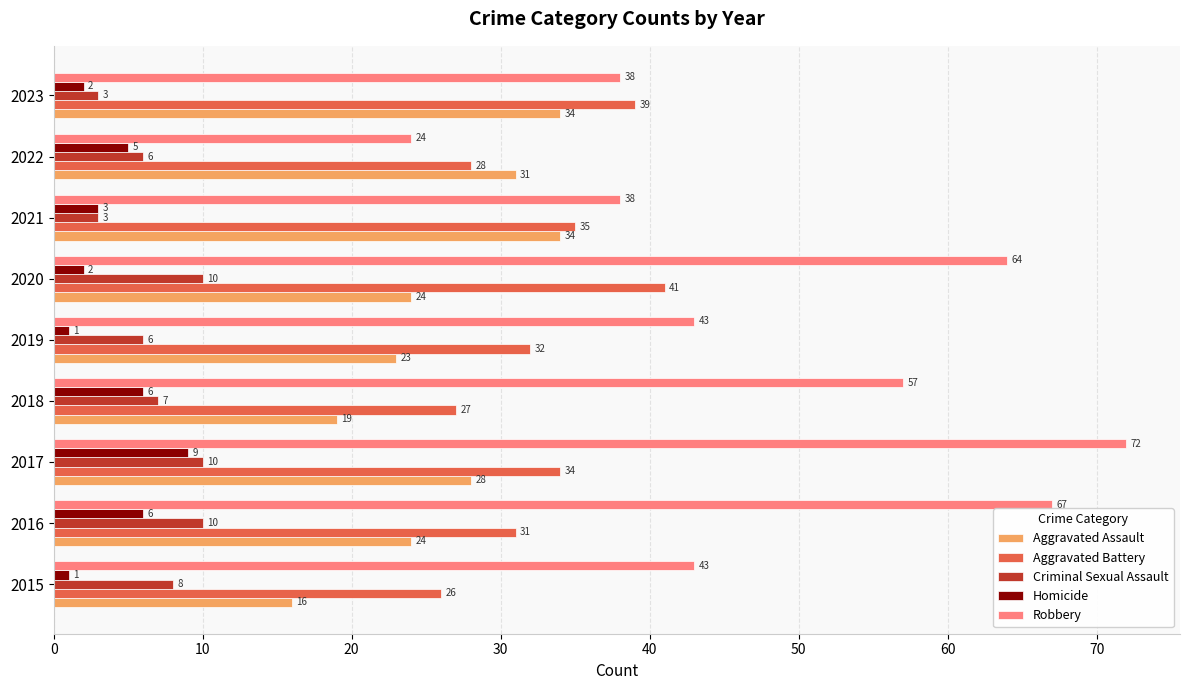

What is the average value of the Criminal Sexual Assault series?

7